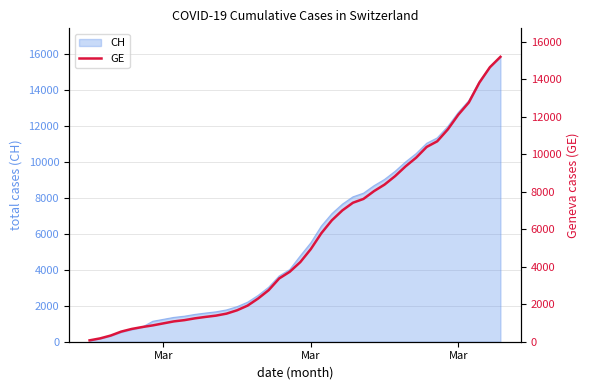

Which has a higher value, Mar or 35?

35